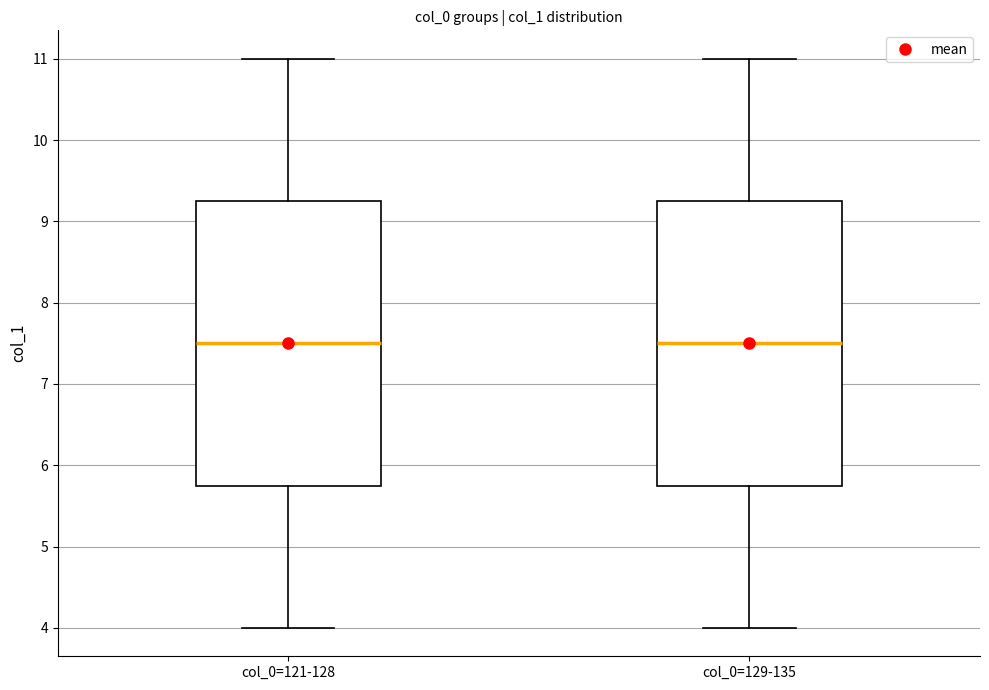

Reading left to right, read every box against the y-axis: the position of its median line, the range the box covers, and the ends of its whiskers. The values are not printed on the chart, so give them approximately, as read against the axis.

col_0=121-128: median 7.5, box 5.8 to 9.3, whiskers 4.0 to 11.0
col_0=129-135: median 7.5, box 5.8 to 9.3, whiskers 4.0 to 11.0